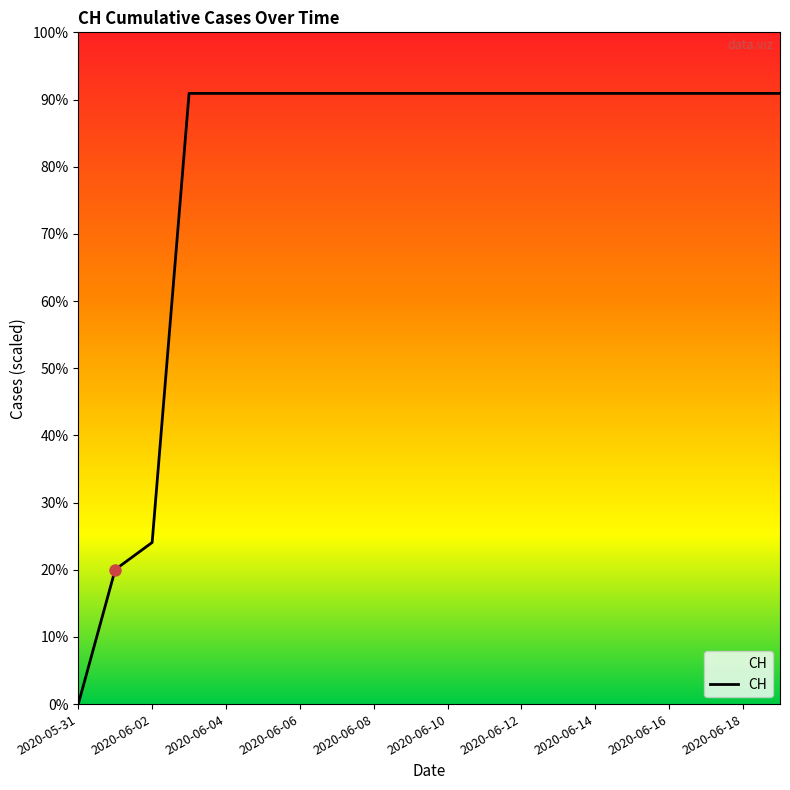

Does the chart display data point markers on the line(s)?

No